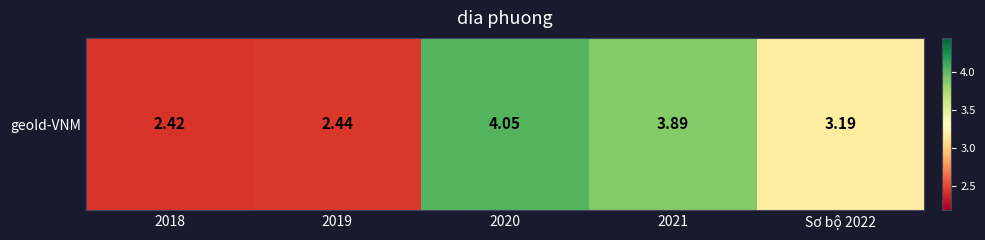

List the labels in order of value, smallest first.

2018, 2019, Sơ bộ 2022, 2021, 2020